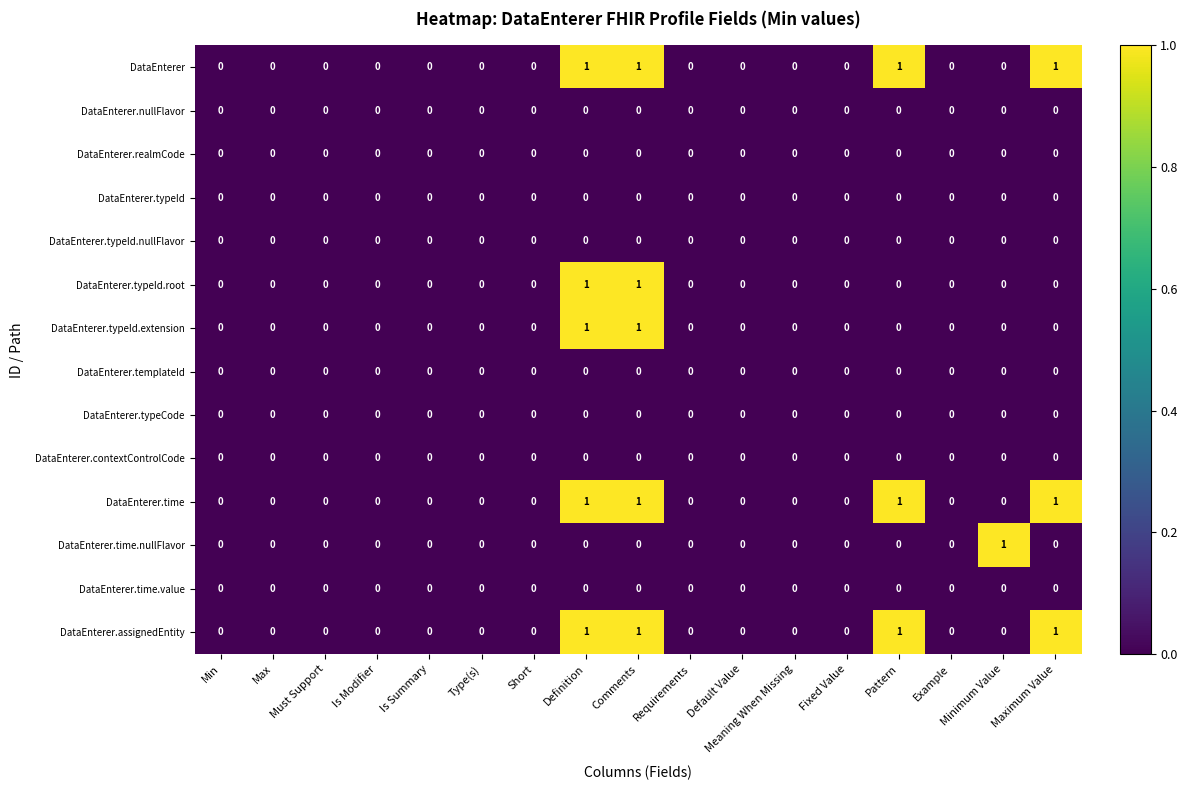

The value of DataEnterer.typeId.extension at Meaning When Missing is -1. True or false?

False